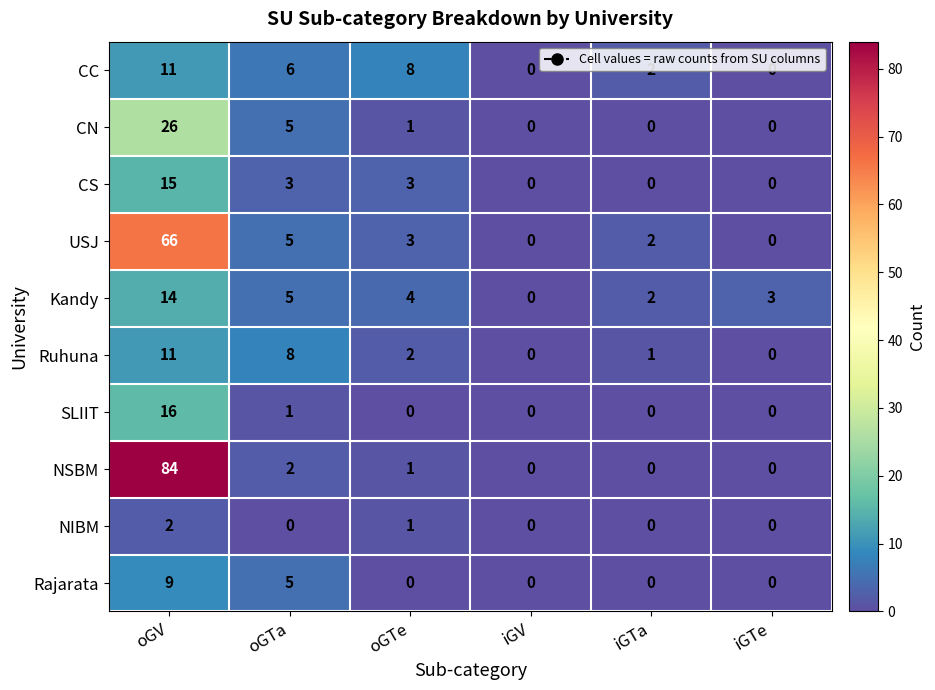

Between oGV and oGTa, which series saw the biggest shift?

NSBM